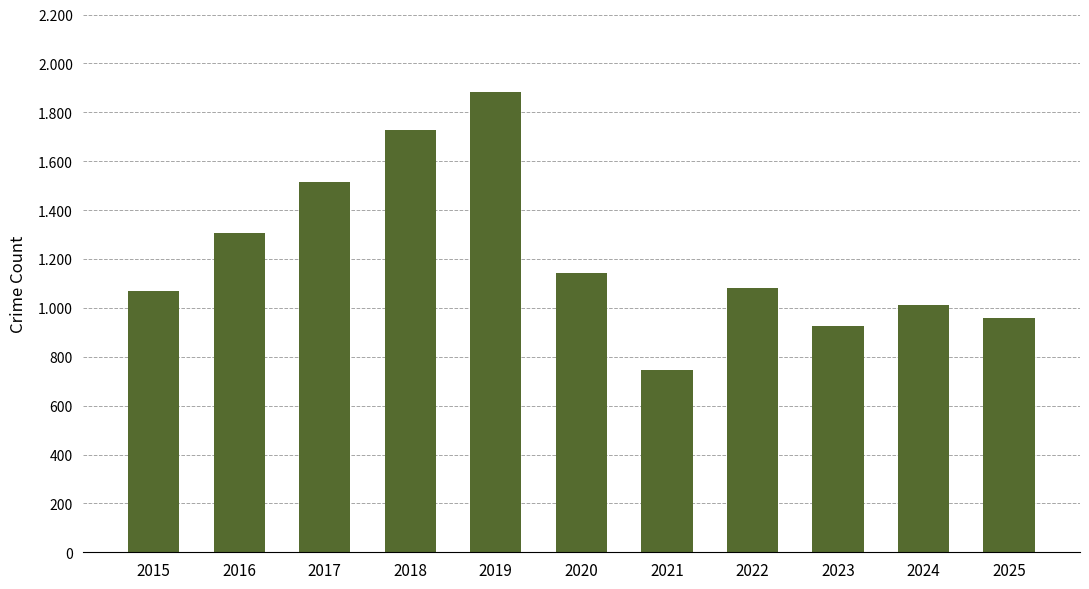

What is the smallest value displayed?

745